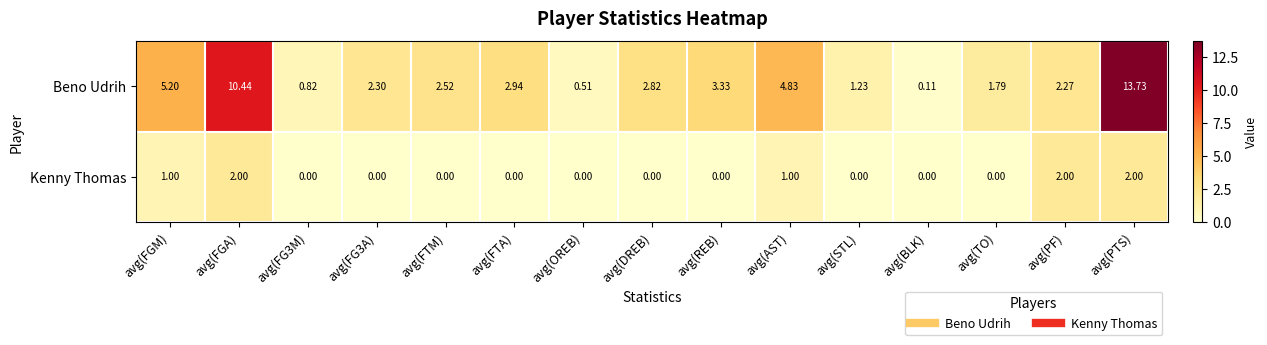

Which series changed the most between avg(FGM) and avg(FTA)?

Beno Udrih